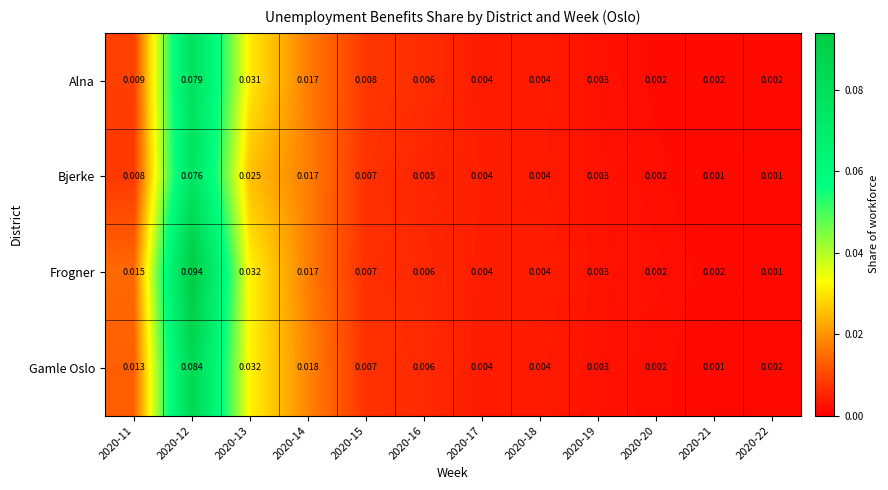

List the series in order of their overall mean, lowest first.

Bjerke, Alna, Gamle Oslo, Frogner